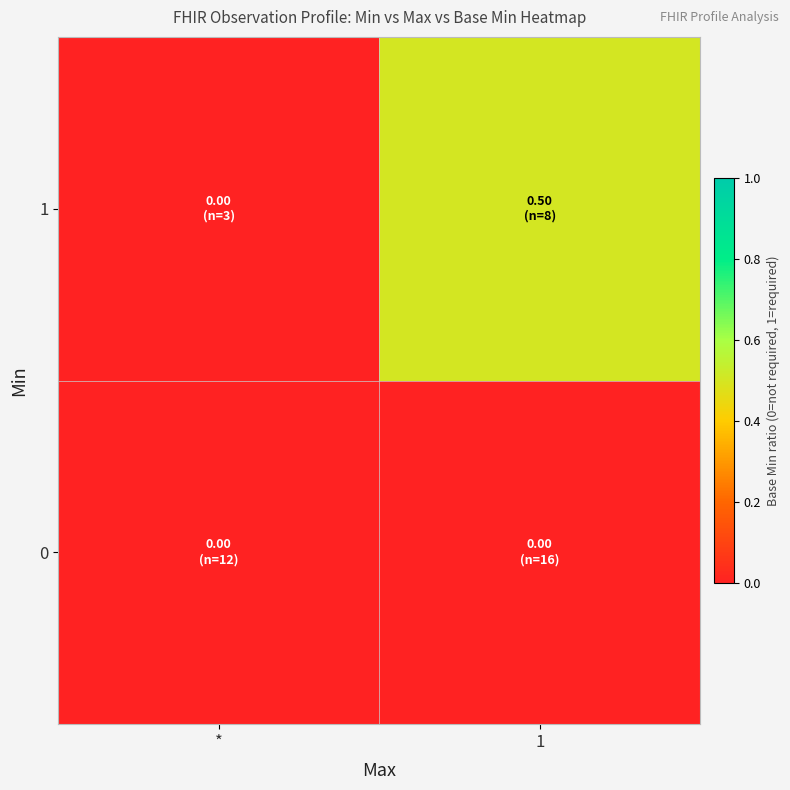

What is the maximum value shown in the chart?

0.5